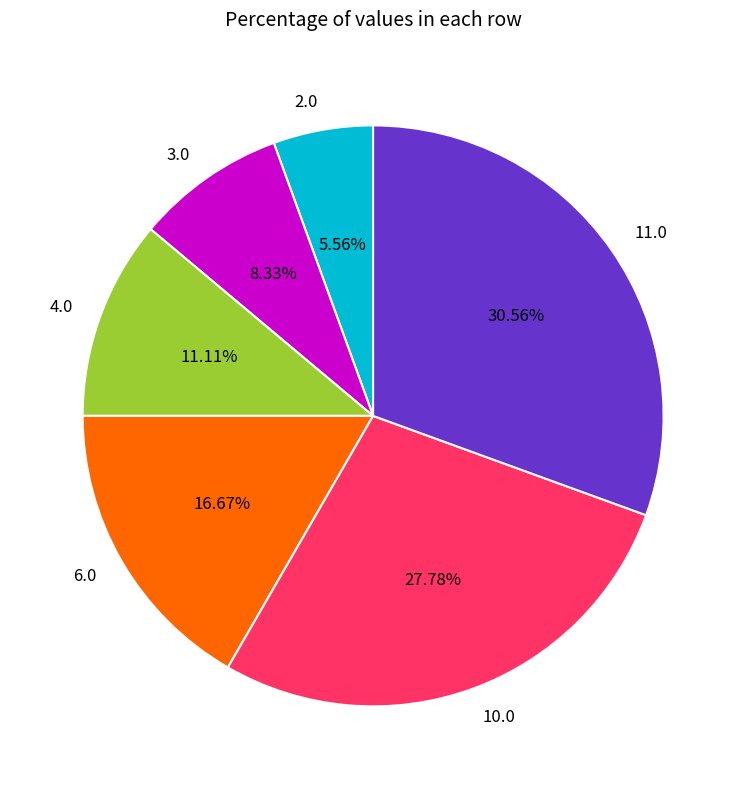

Which category has the smallest portion of the pie?

2.0